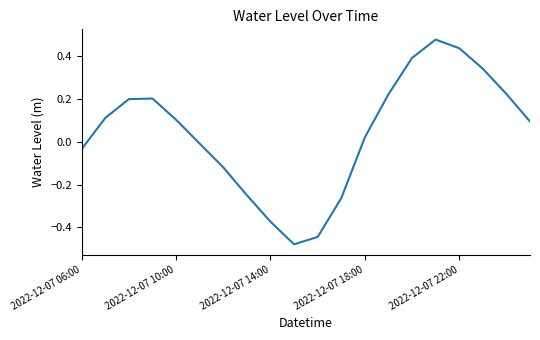

What is the difference between the maximum and minimum values?

1.0